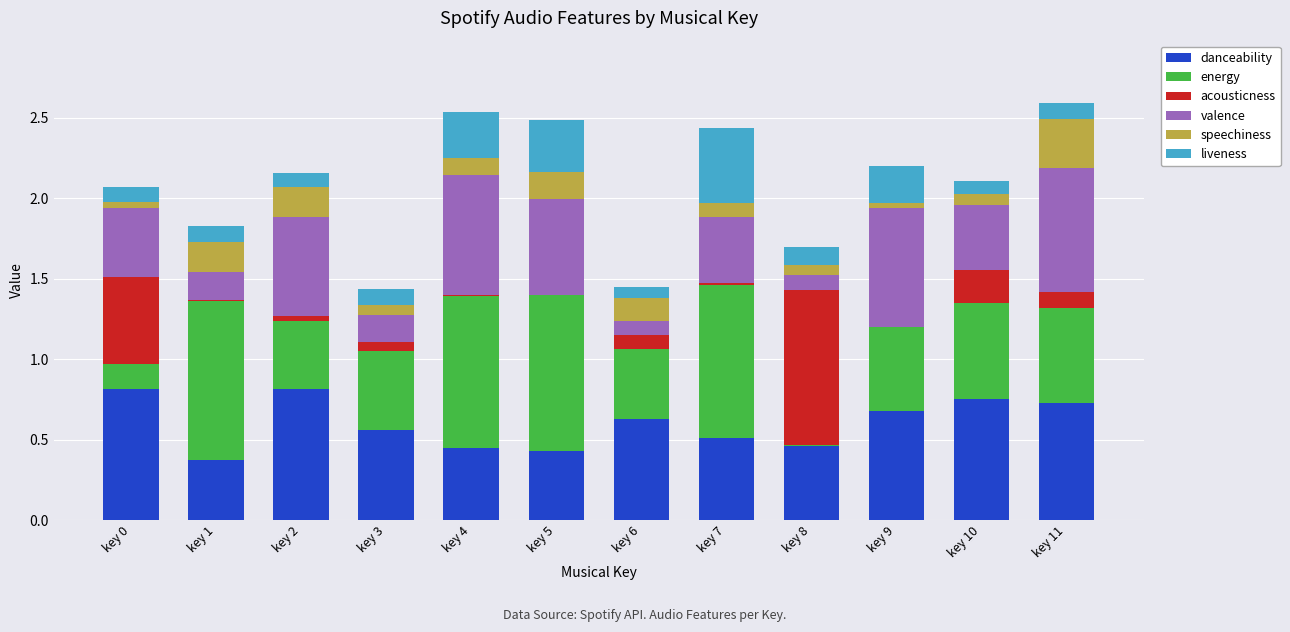

The danceability series shows 0.7 at key 4. True or false?

False